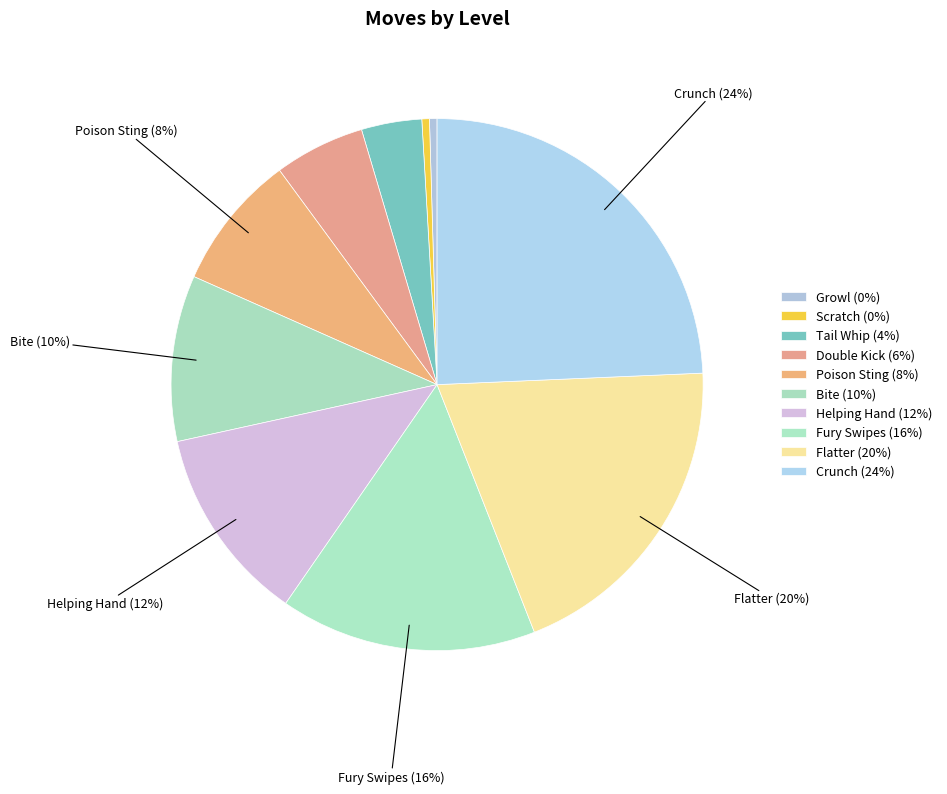

Is it true that Double Kick is 6% of the pie?

True